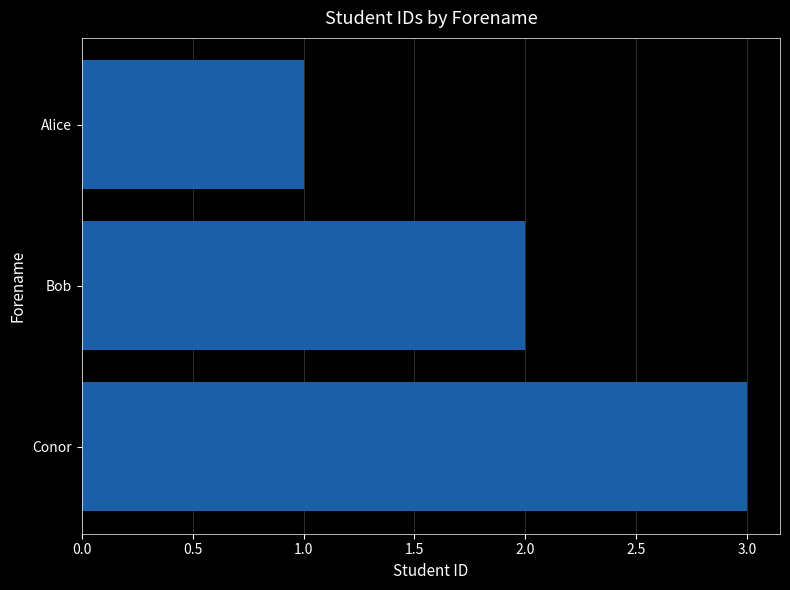

Between Conor and Alice, which is larger?

Conor